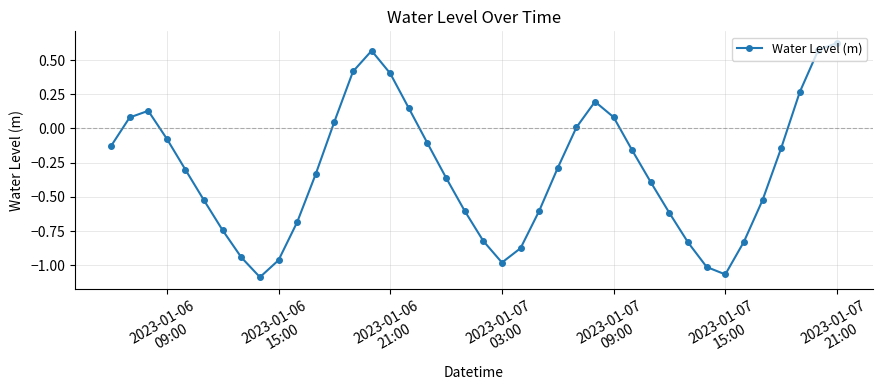

What is the value of the 14th point from the left?

0.4